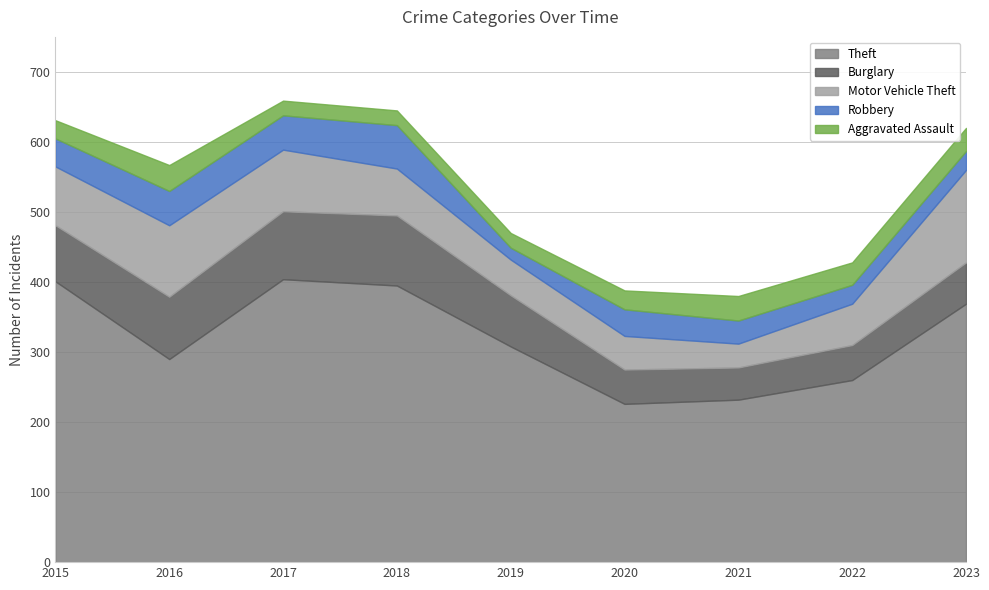

List the series in order of their peak value, lowest first.

Aggravated Assault, Robbery, Burglary, Motor Vehicle Theft, Theft